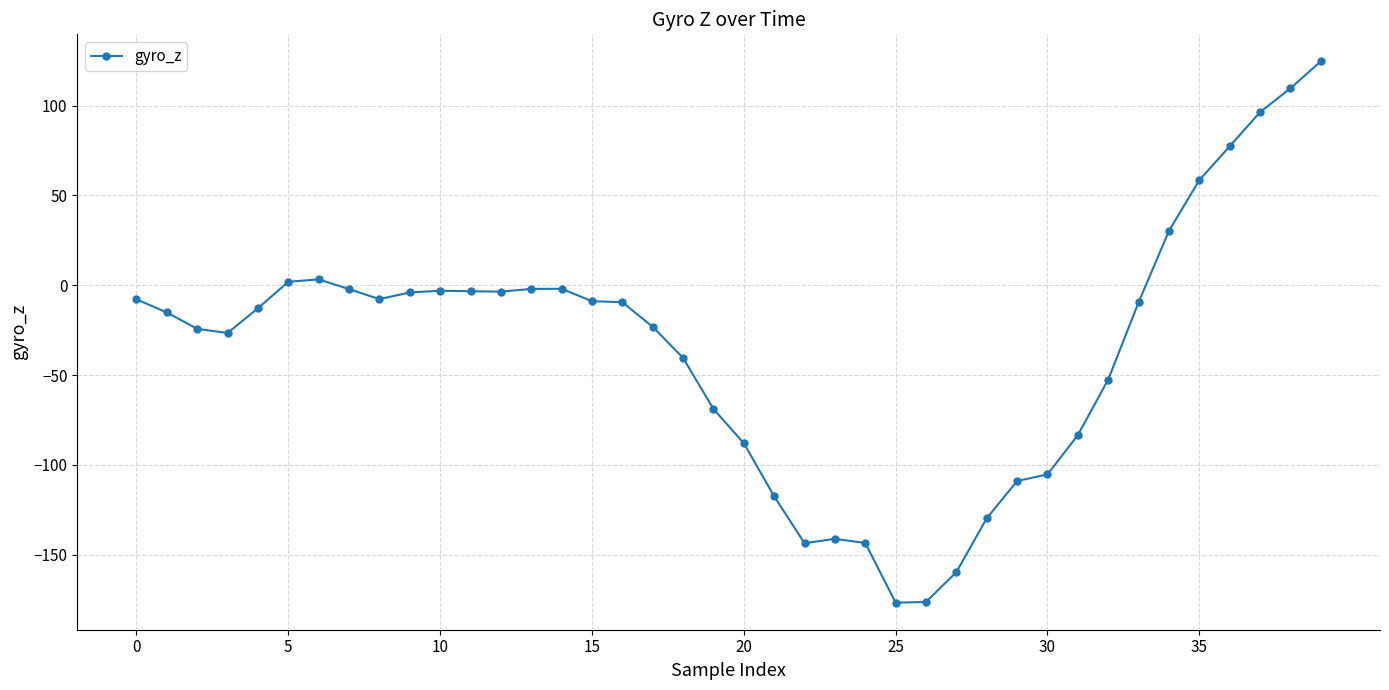

What is the minimum value shown in the chart?

-176.6